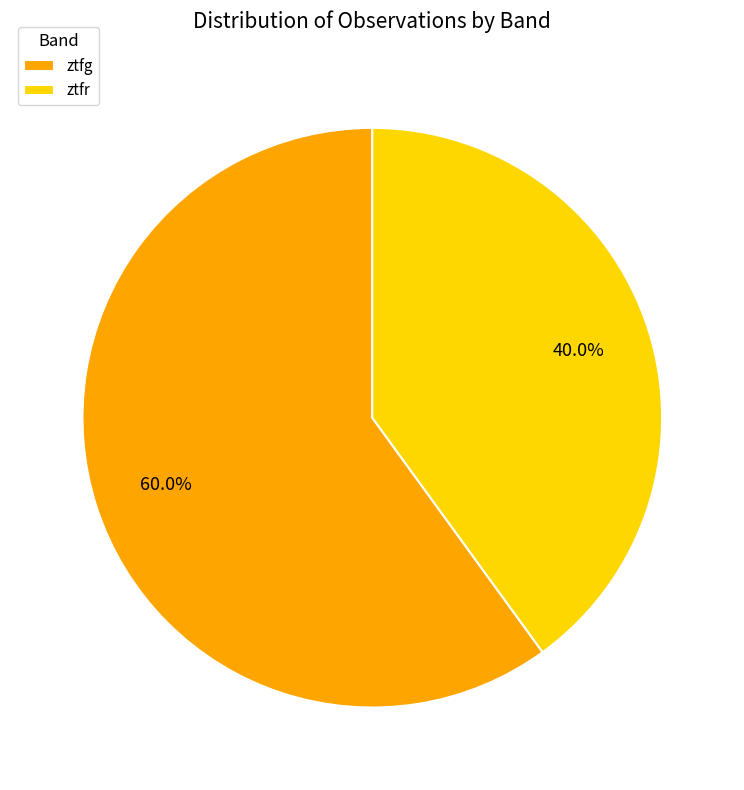

Which category has the biggest portion of the pie?

ztfg